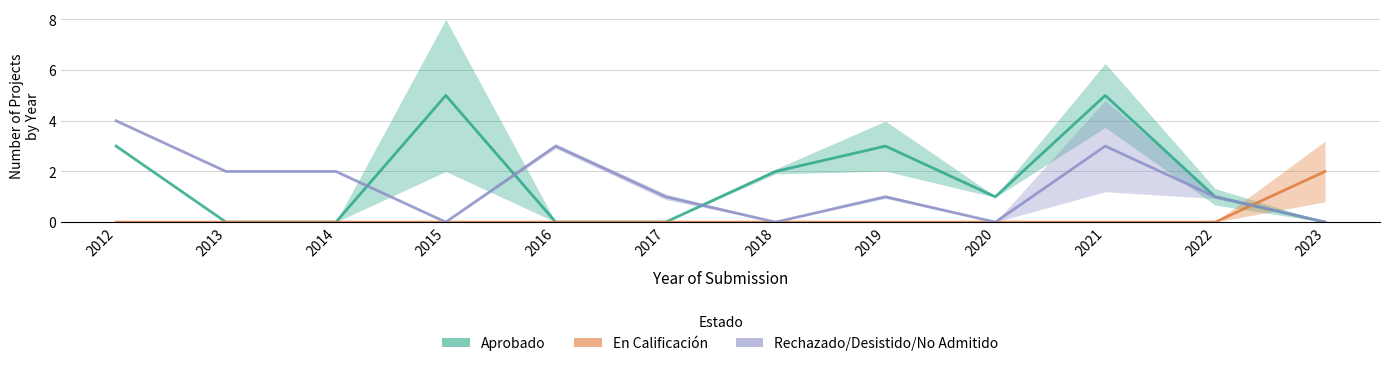

Which category has the highest value in the Aprobado series?

2015